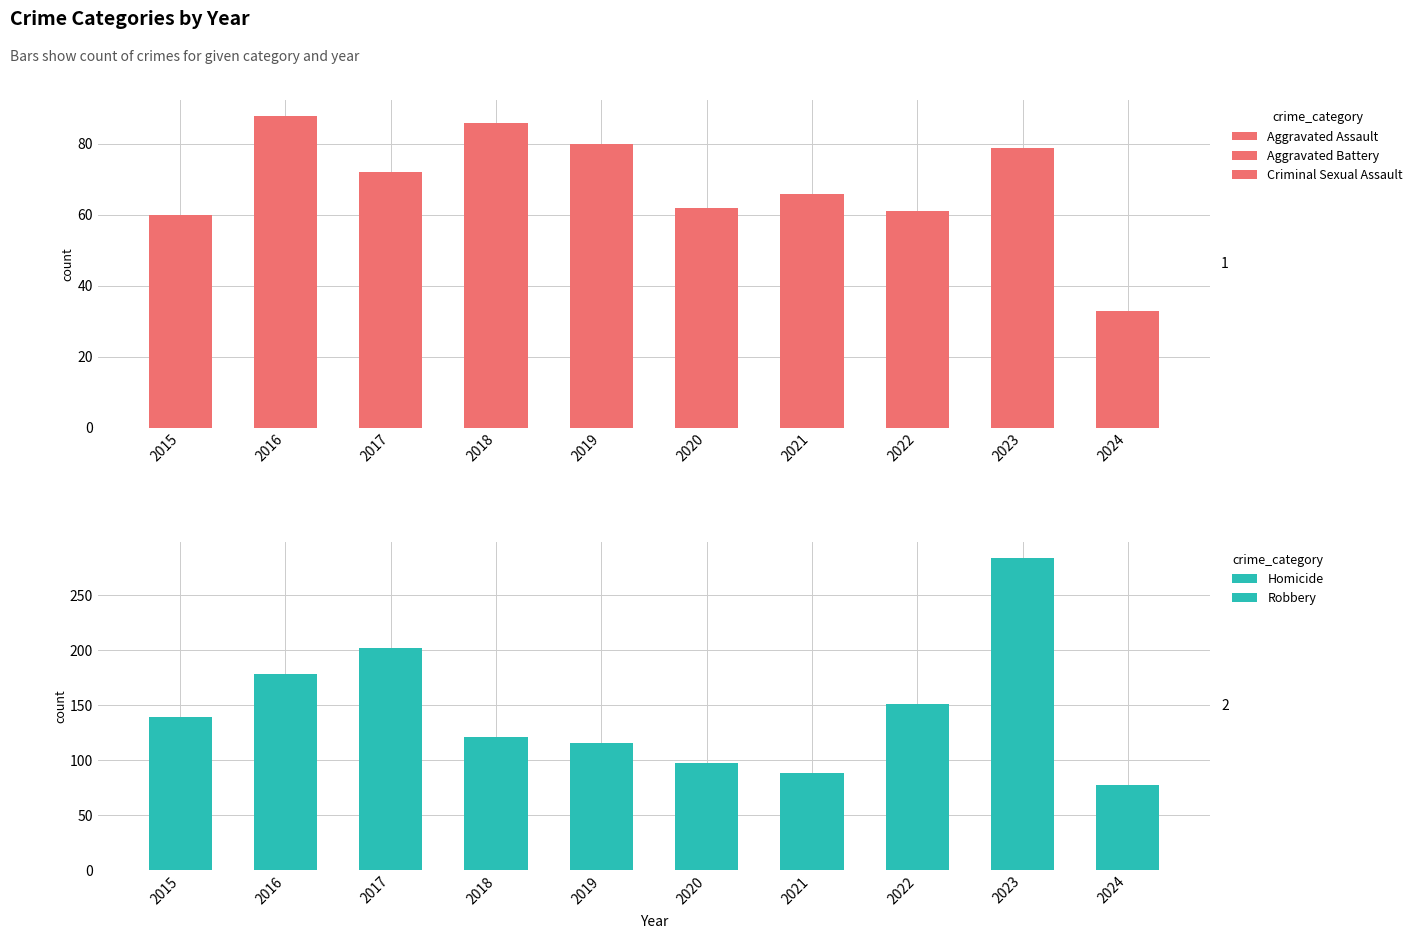

At 2023, list the series in order from smallest to largest.

Homicide, Criminal Sexual Assault, Aggravated Battery, Aggravated Assault, Robbery